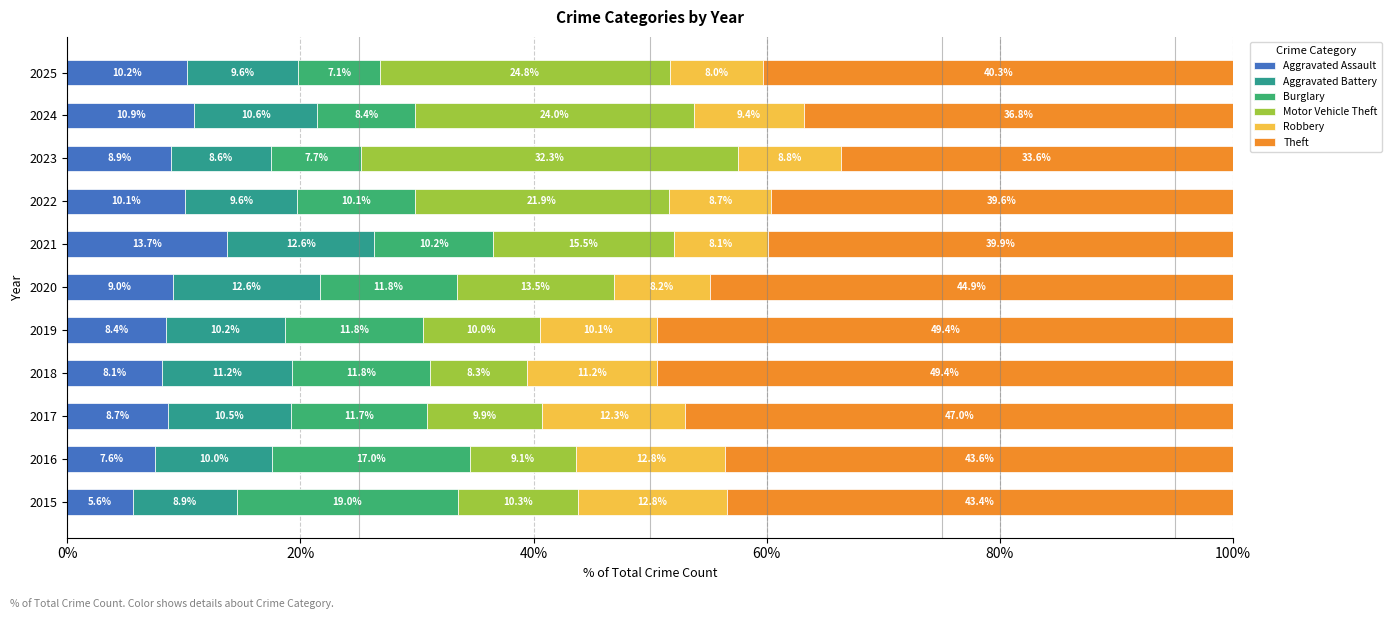

How many data points in Aggravated Assault are less than 8?

2